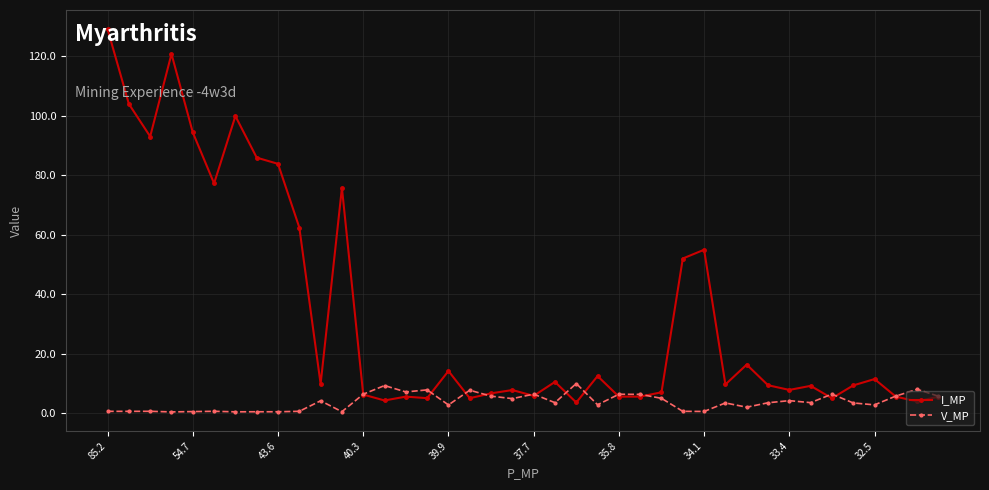

What is the value of the I_MP point at the 12th from the left?

75.7